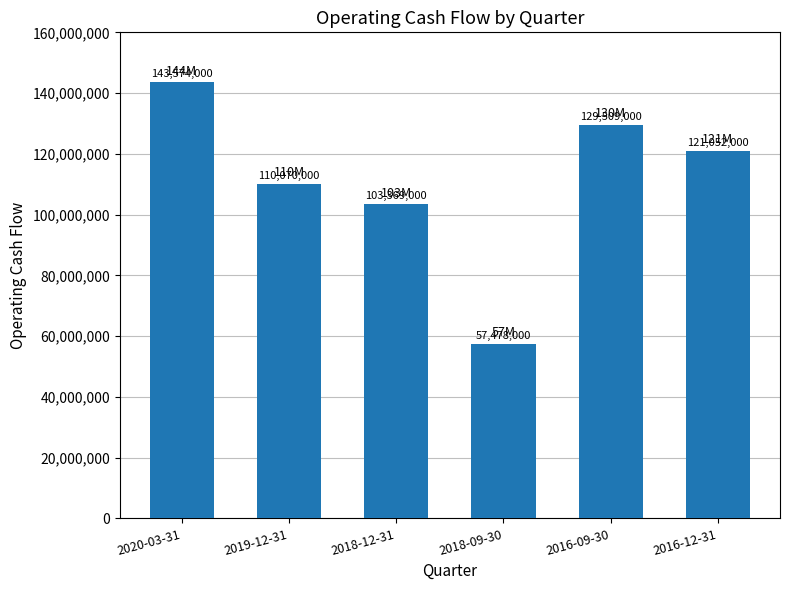

How many data points are less than 121052000?

3